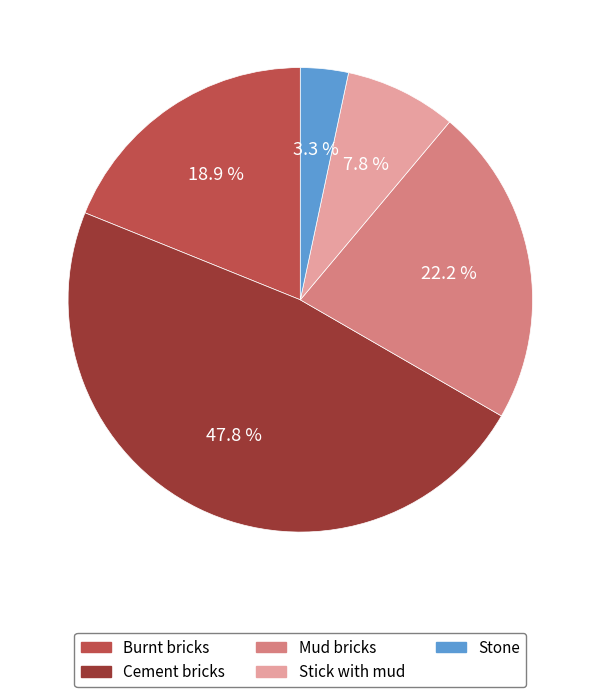

Which has a higher value, Stick with mud or Mud bricks?

Mud bricks